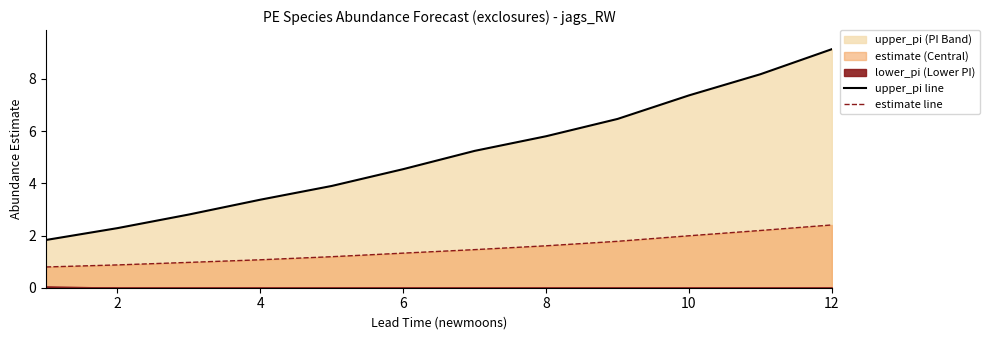

Reading left to right, transcribe all the data shown in this chart.

upper_pi line: 1.8	2.3	2.8	3.4	3.9	4.5	5.2	5.8	6.5	7.4	8.2	9.1
estimate line: 0.8	0.9	1.0	1.1	1.2	1.3	1.5	1.6	1.8	2.0	2.2	2.4